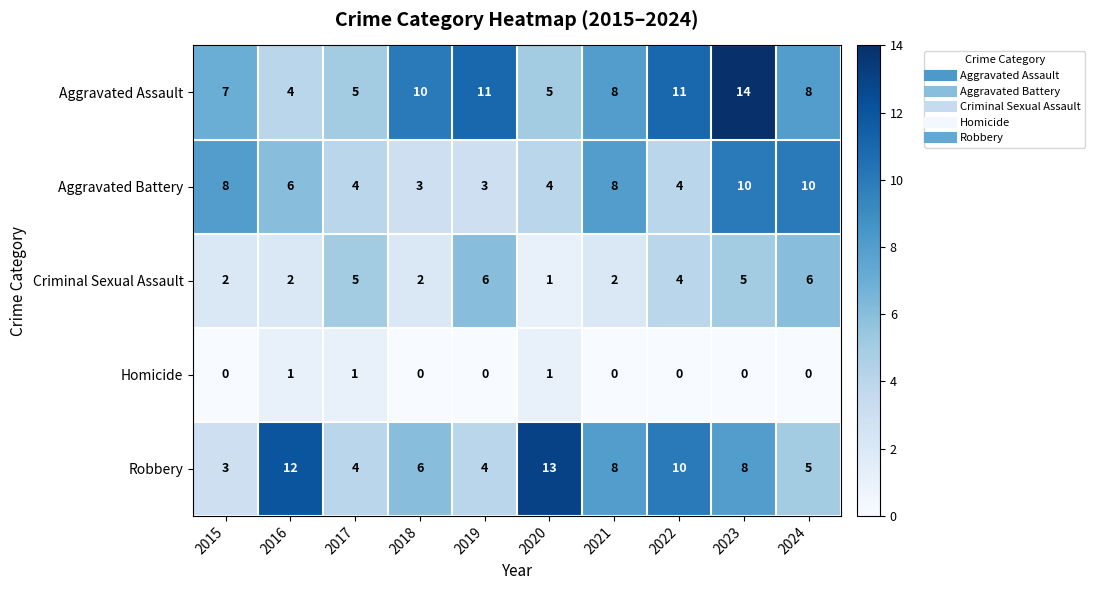

Rank the series at 2024 from highest to lowest value.

Aggravated Battery, Aggravated Assault, Criminal Sexual Assault, Robbery, Homicide